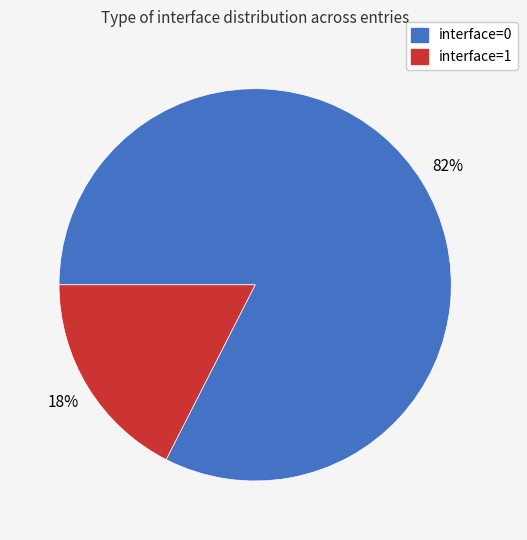

True or false: interface=0 accounts for 82% of the total.

True